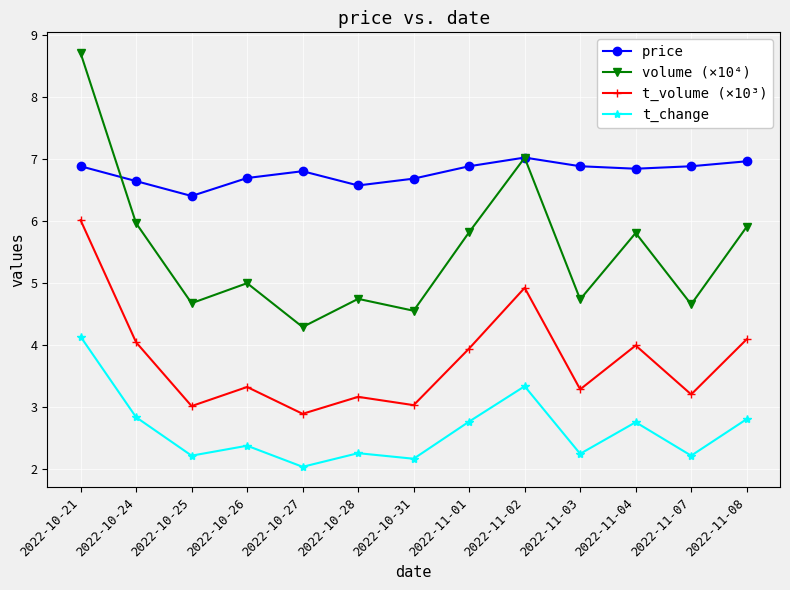

True or false: volume (×10⁴) and t_volume (×10³) intersect in this chart.

False